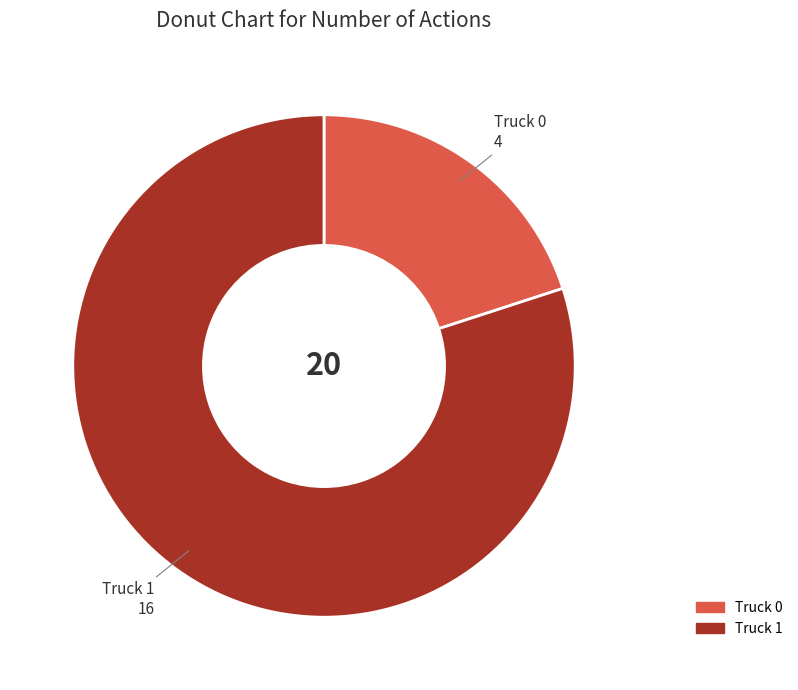

Is it true that Truck 0 is 15% of the pie?

False